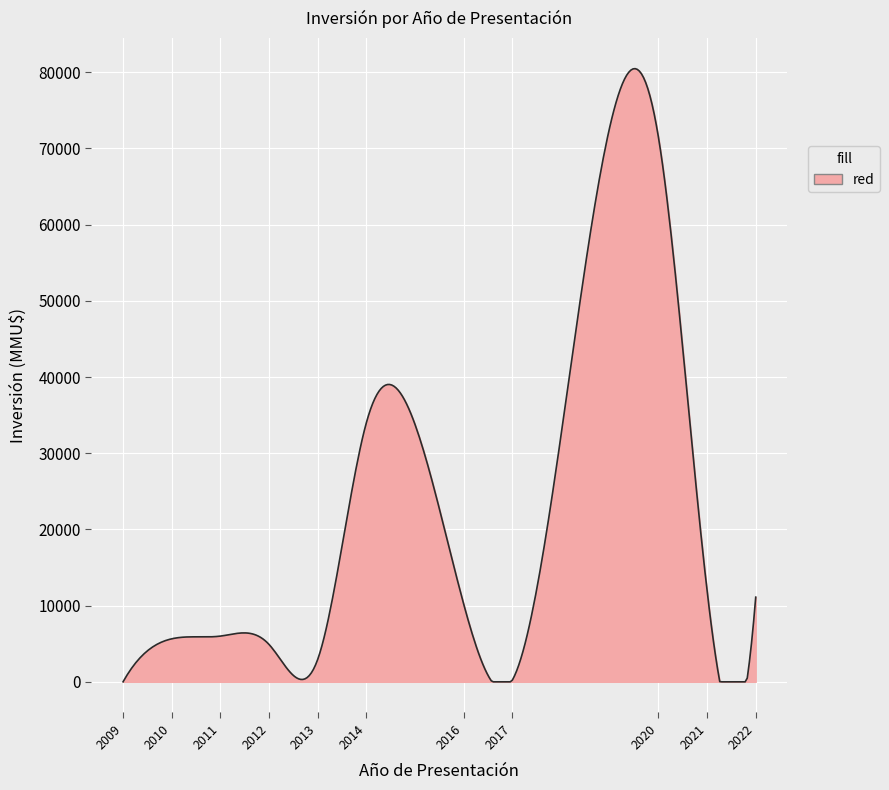

What is the greatest value displayed?

80464.6